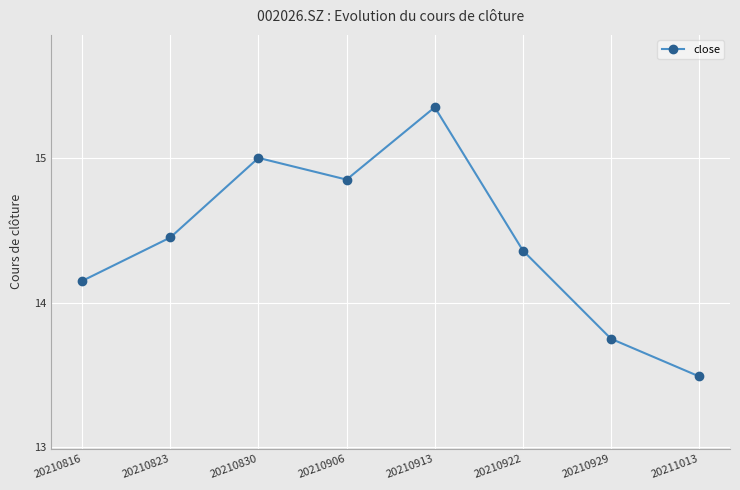

How many lines are shown in the chart?

1